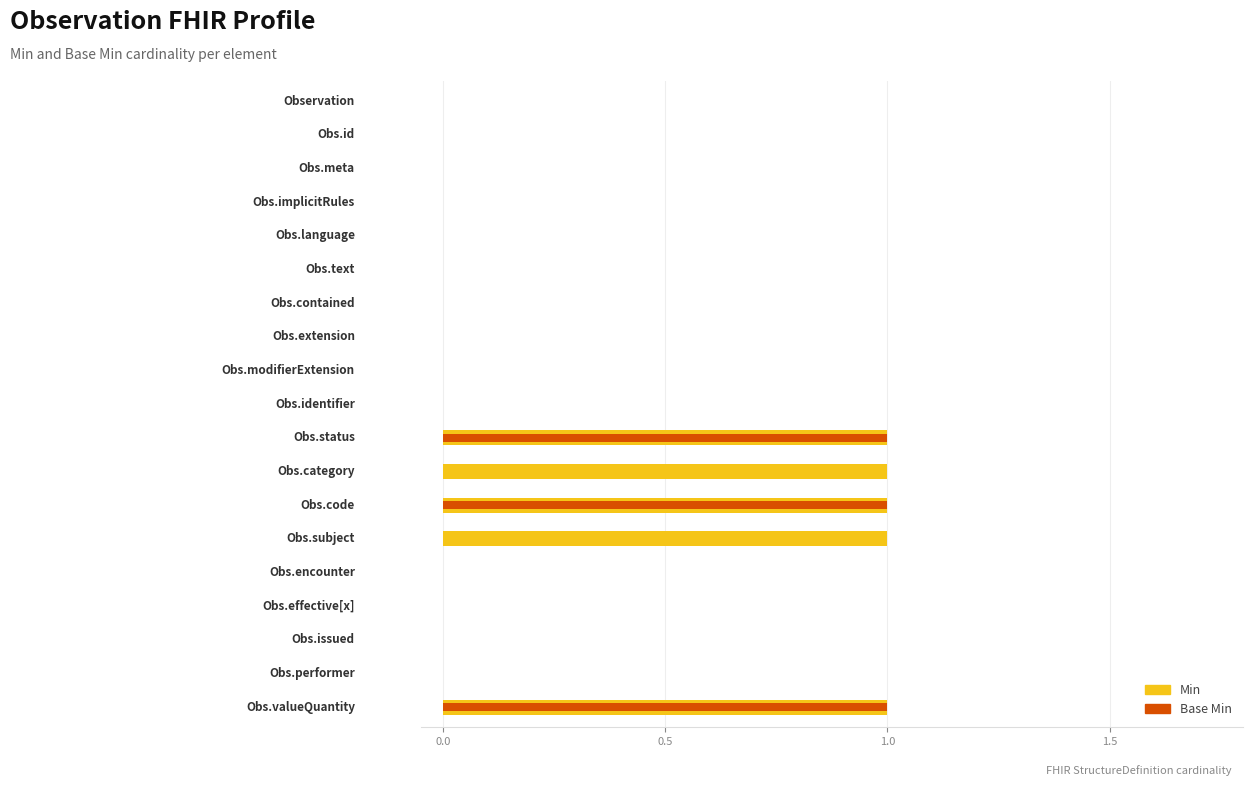

The Min series shows 0 at 1.0. True or false?

False